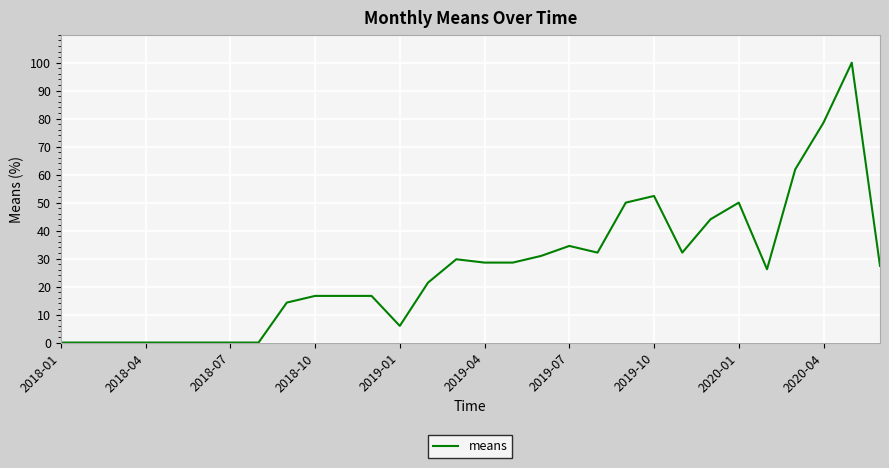

What is the maximum value shown in the chart?

100.0